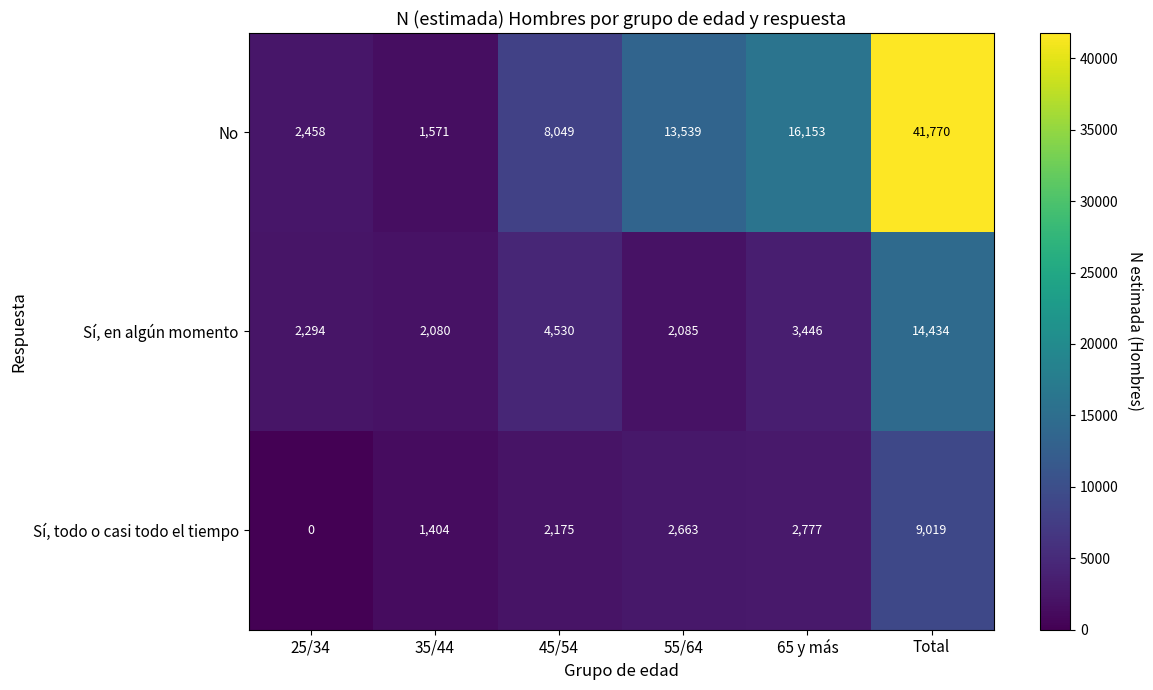

Rank the series by their average value, from highest to lowest.

No, Sí, en algún momento, Sí, todo o casi todo el tiempo